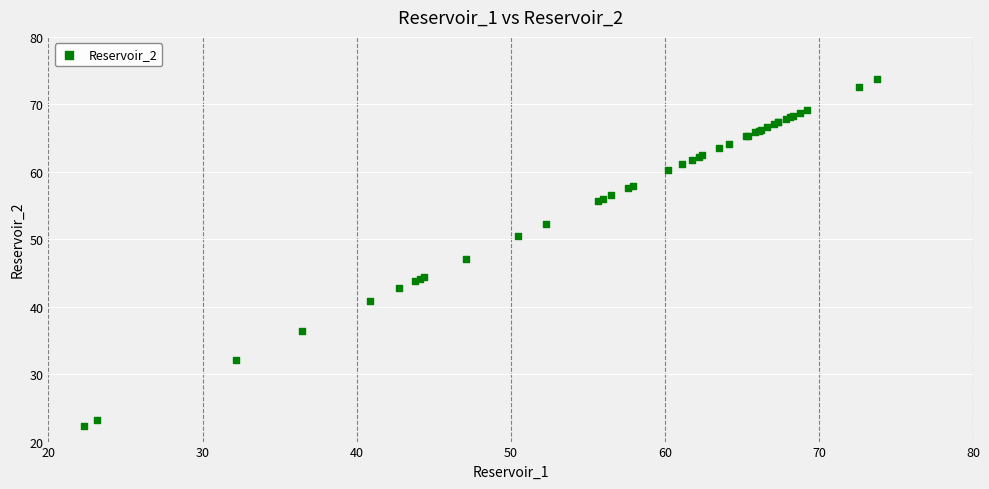

What Y value in the scatter plot is closest to 48?

47.1